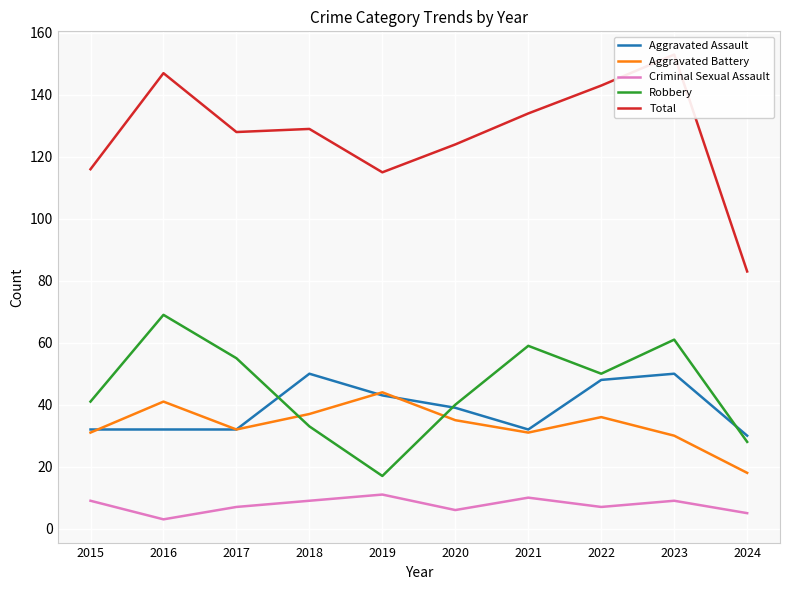

Rank the series by their maximum value, from lowest to highest.

Criminal Sexual Assault, Aggravated Battery, Aggravated Assault, Robbery, Total